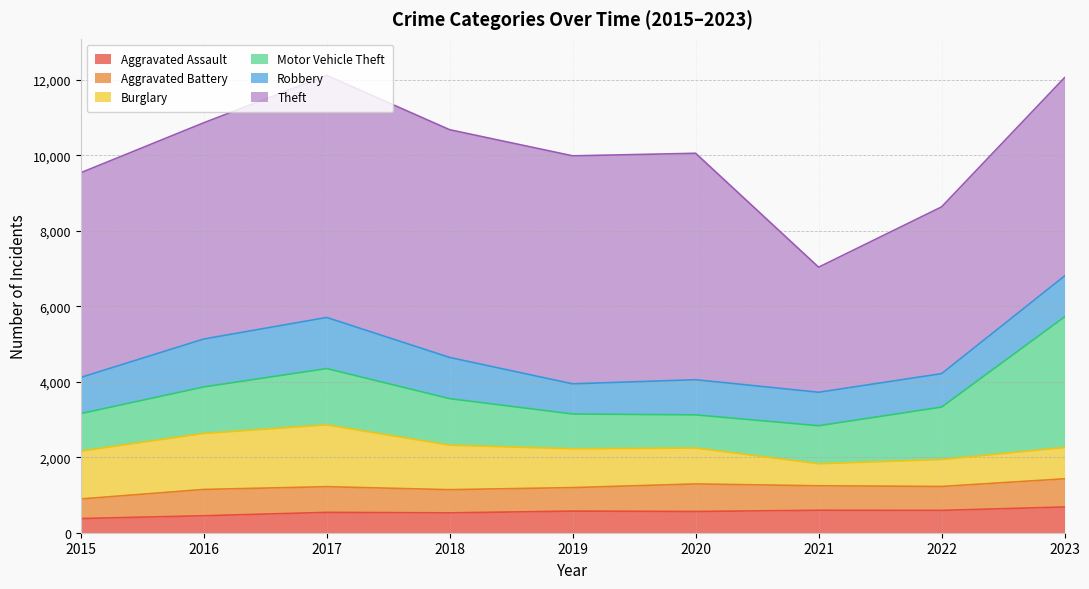

Reading left to right, transcribe all the data shown in this chart.

Aggravated Assault: 376	450	539	526	573	563	595	592	682
Aggravated Battery: 519	697	681	615	623	730	649	634	747
Burglary: 1268	1484	1638	1178	1029	952	583	714	830
Motor Vehicle Theft: 994	1232	1492	1234	921	878	1008	1389	3461
Robbery: 958	1270	1354	1091	799	932	887	886	1083
Theft: 5424	5730	6414	6035	6042	6000	3314	4419	5256